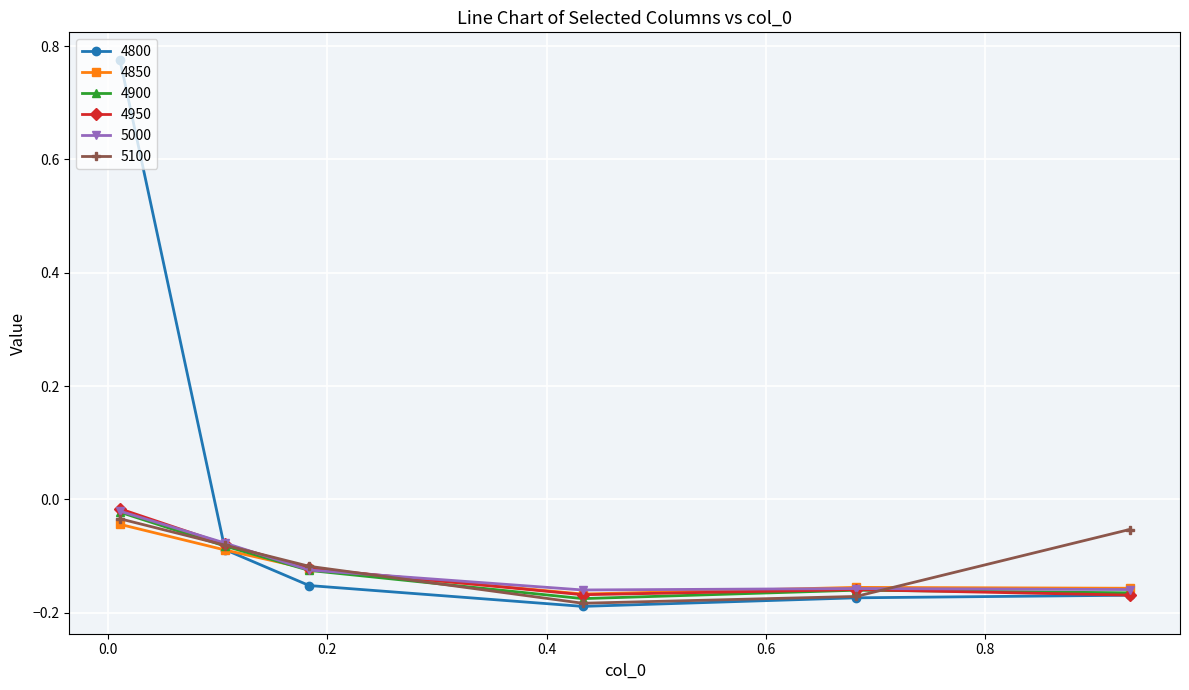

Which series has the largest range (max minus min)?

4800